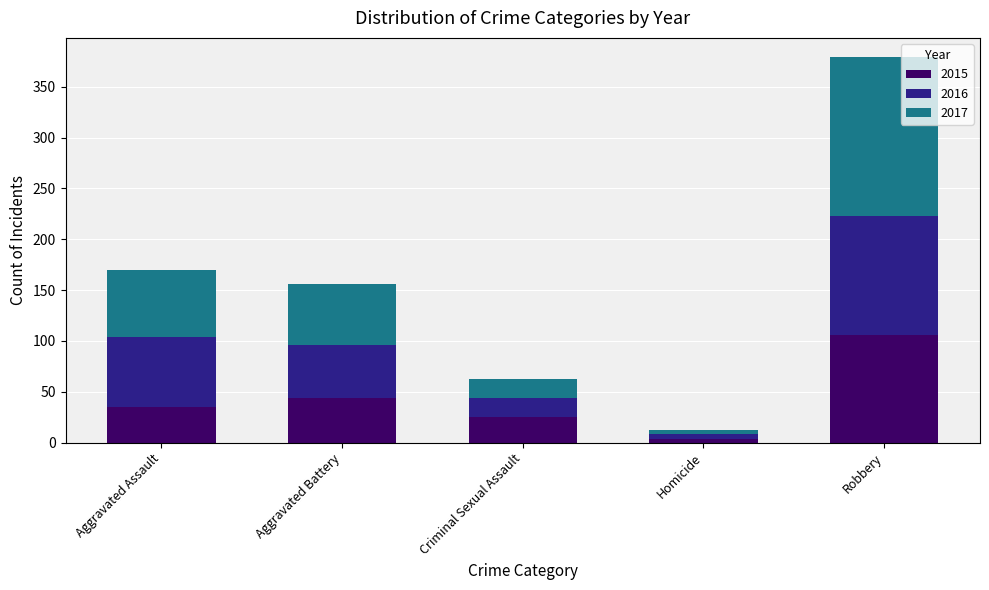

What are all the series names shown in the legend?

2015, 2016, 2017